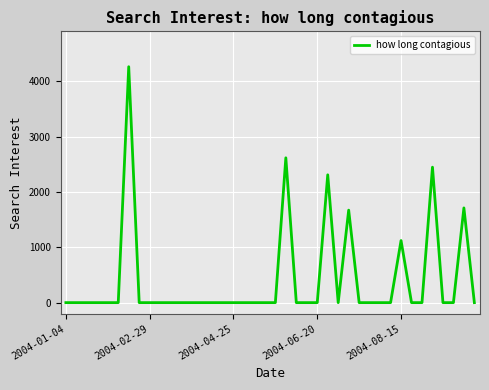

What is the difference between the maximum and second lowest values?

4266.1